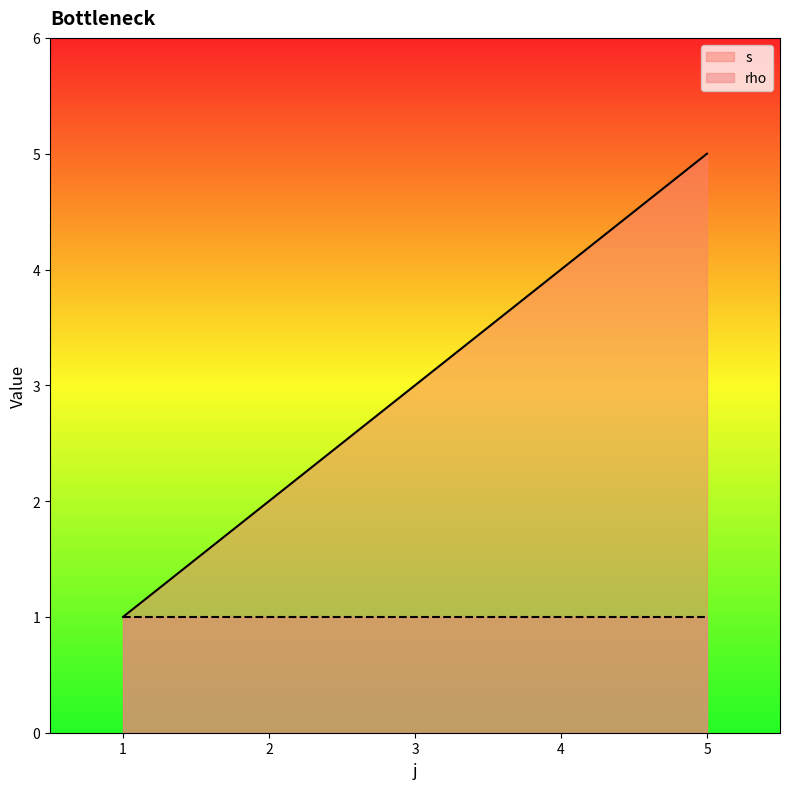

Between 1 and 4, which is larger?

4